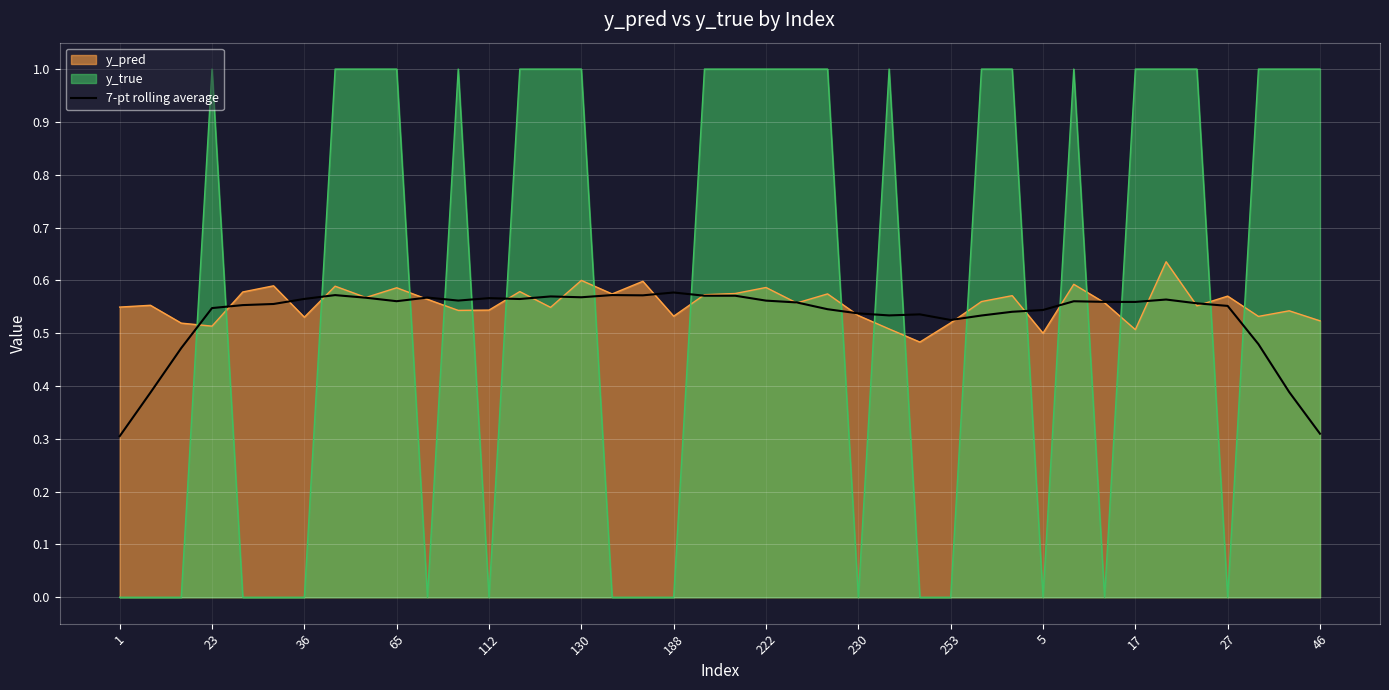

List the series in order of their peak value, highest first.

y_true, y_pred, 7-pt rolling average